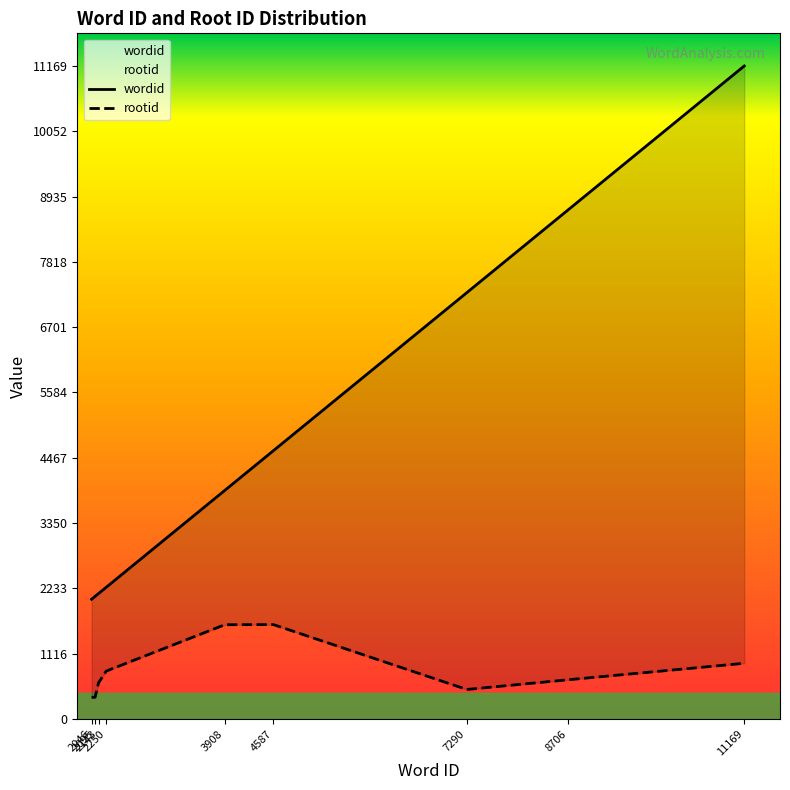

List the labels in order of wordid value, smallest first.

2046, 2095, 2143, 2250, 3908, 4587, 7290, 8706, 11169